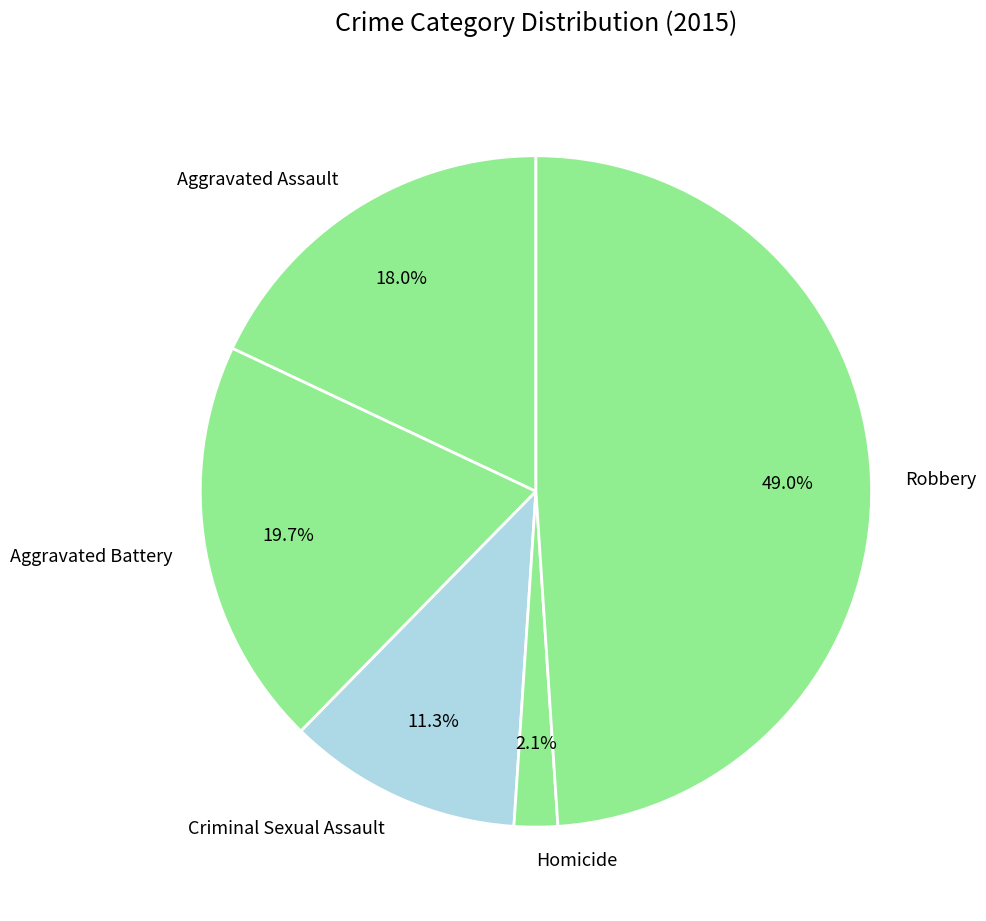

Combined, what portion of the pie is Aggravated Battery and Homicide?

21.8%